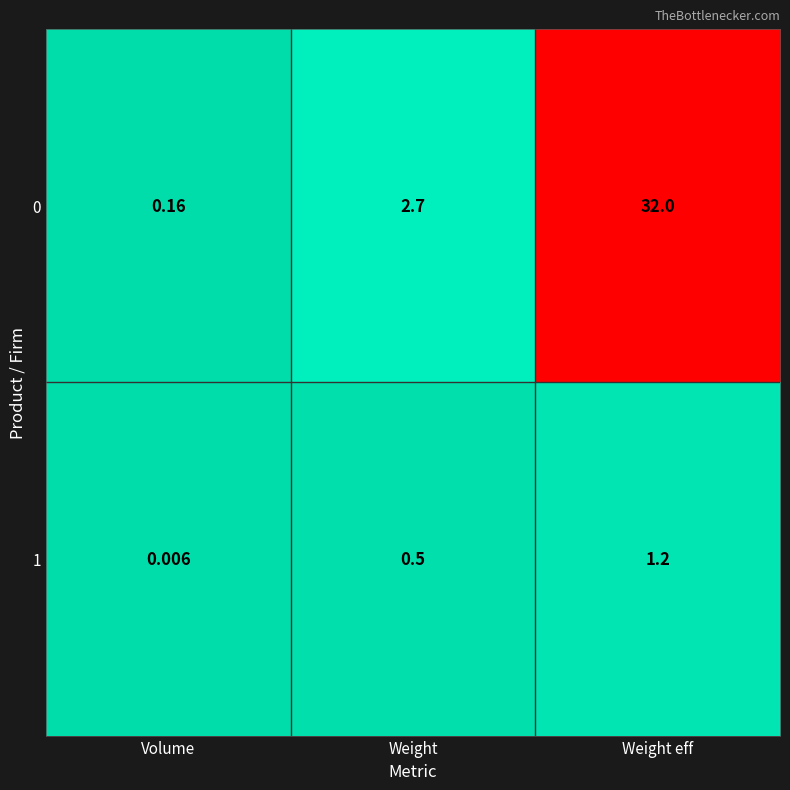

At which category is the sum across all series the highest?

Weight eff